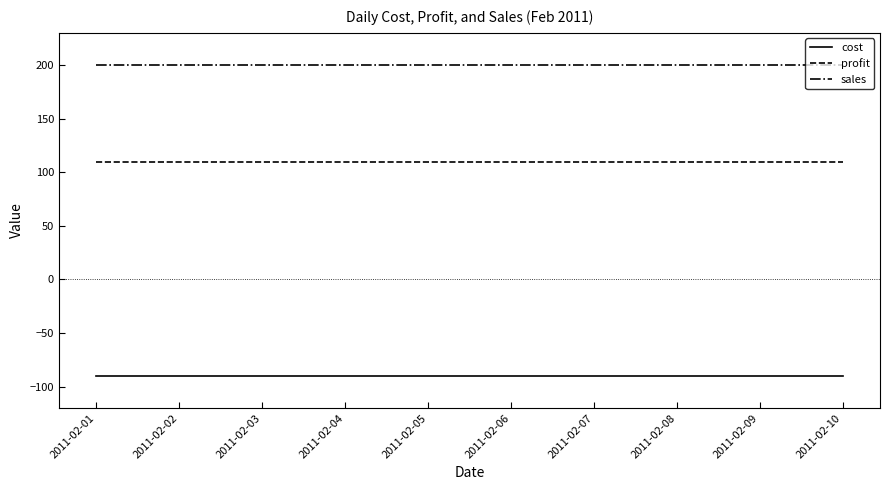

Which series has the largest total across all categories?

sales